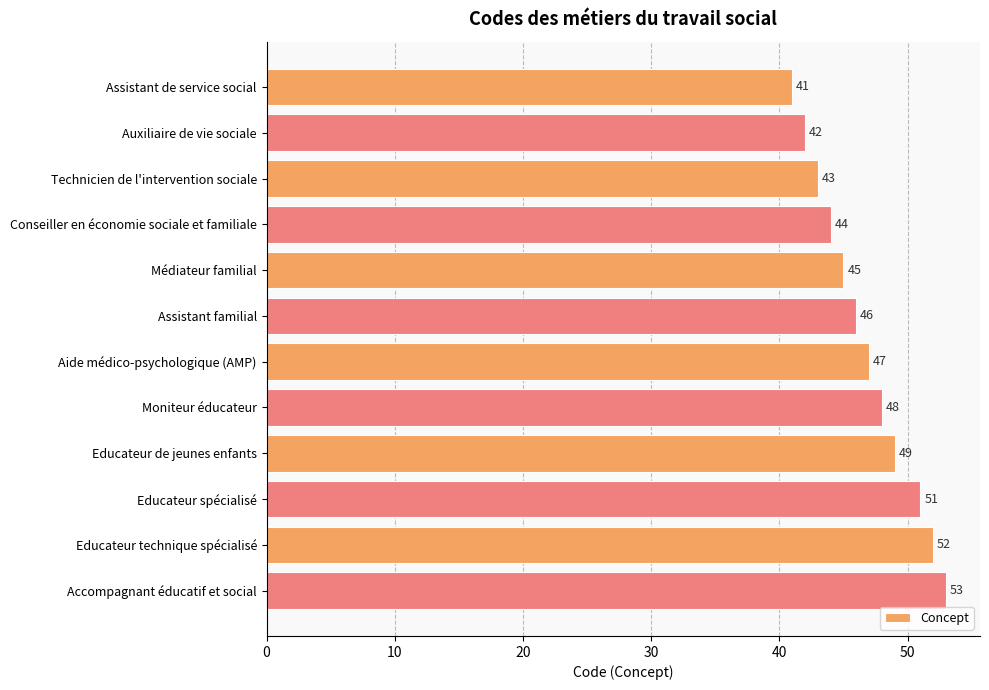

List the labels in order of value, smallest first.

Assistant de service social, Auxiliaire de vie sociale, Technicien de l'intervention sociale, Conseiller en économie sociale et familiale, Médiateur familial, Assistant familial, Aide médico-psychologique (AMP), Moniteur éducateur, Educateur de jeunes enfants, Educateur spécialisé, Educateur technique spécialisé, Accompagnant éducatif et social